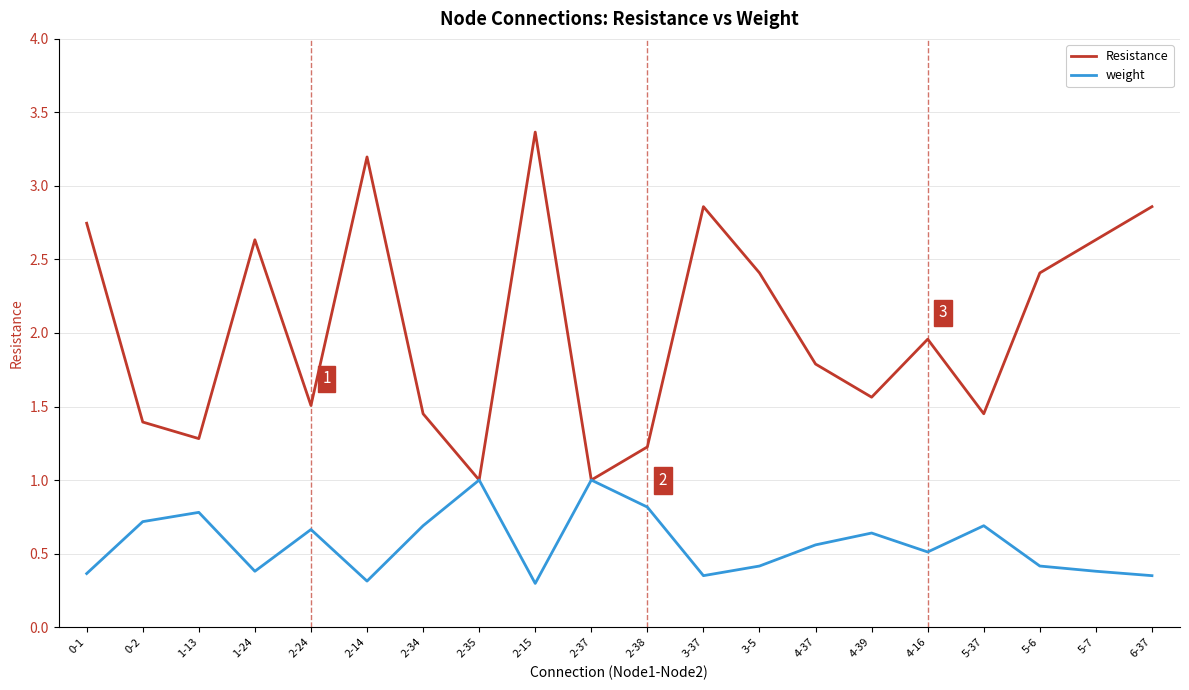

List the series in order of their peak value, highest first.

Resistance, weight